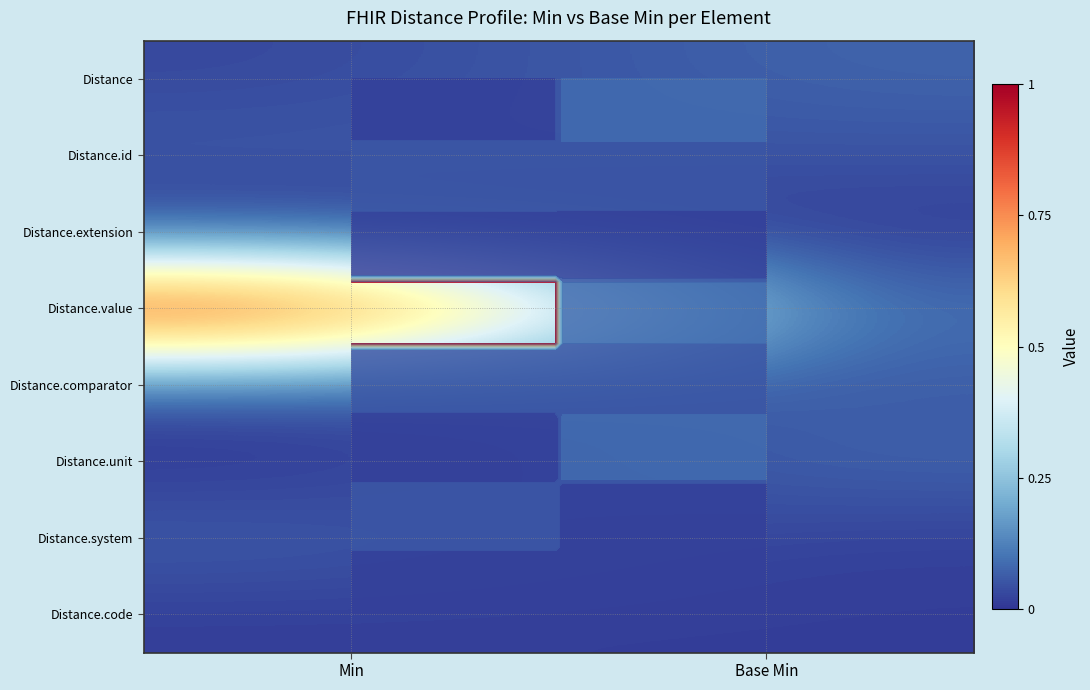

Is the value of Distance.comparator at Base Min greater than the value of Distance at Min?

Yes